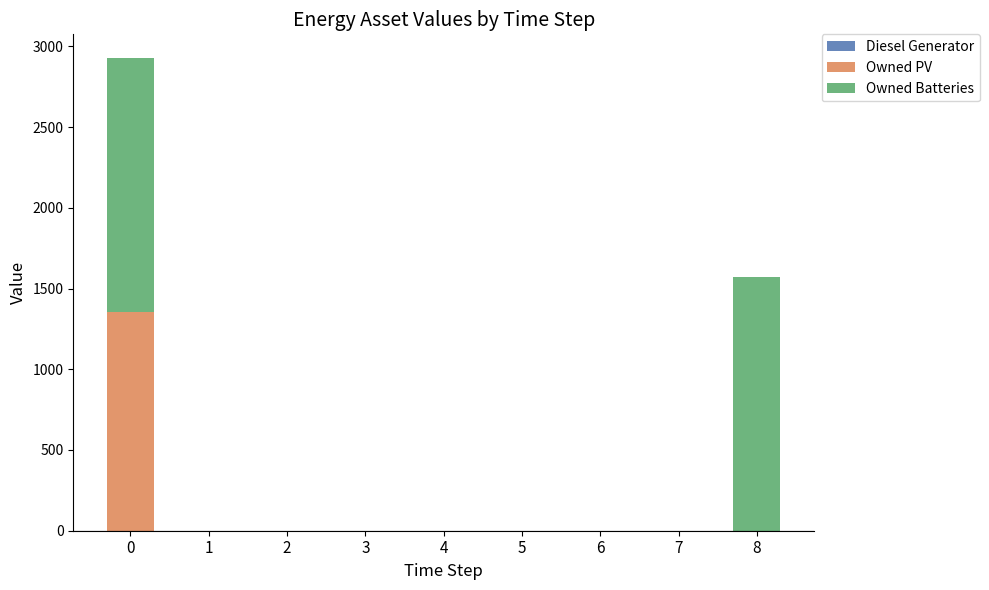

What is the sum of all Owned PV values?

1354